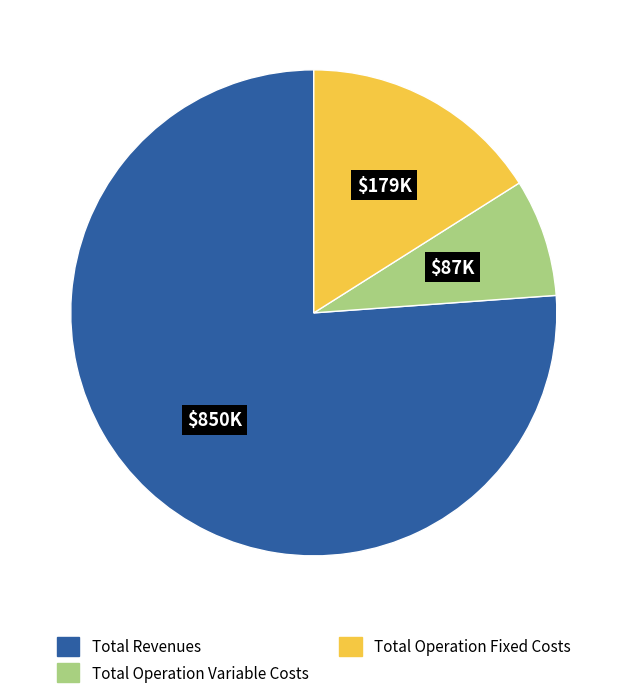

Count the number of slices in the pie.

3